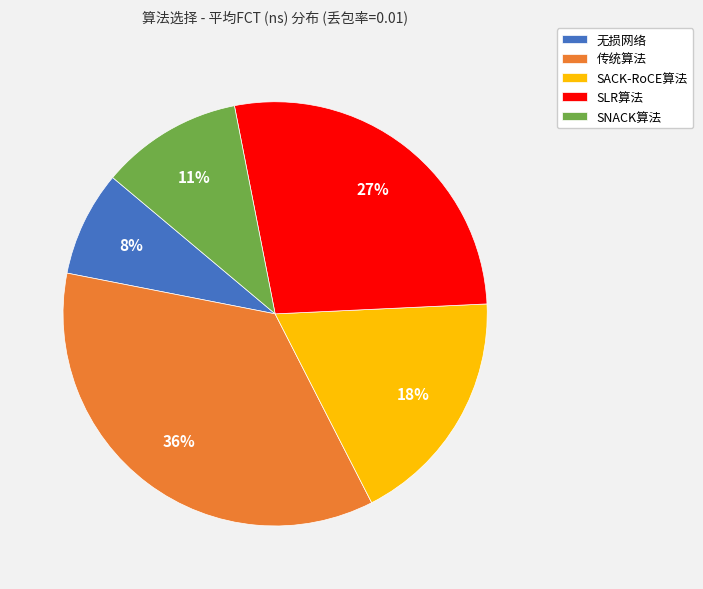

Which has a higher value, 传统算法 or SNACK算法?

传统算法